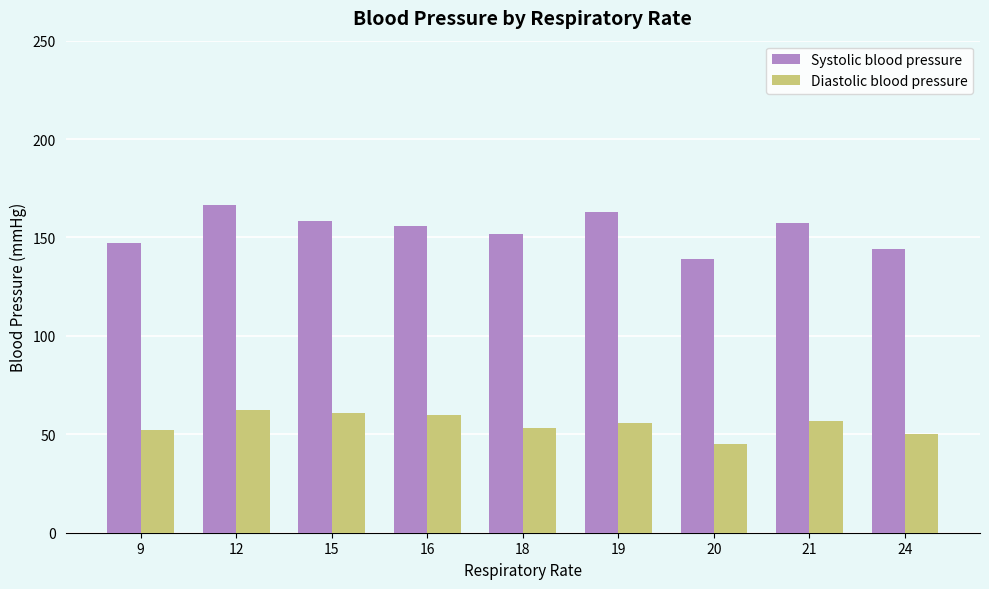

What is the value of the Systolic blood pressure bar at the 9th from the left?

144.0